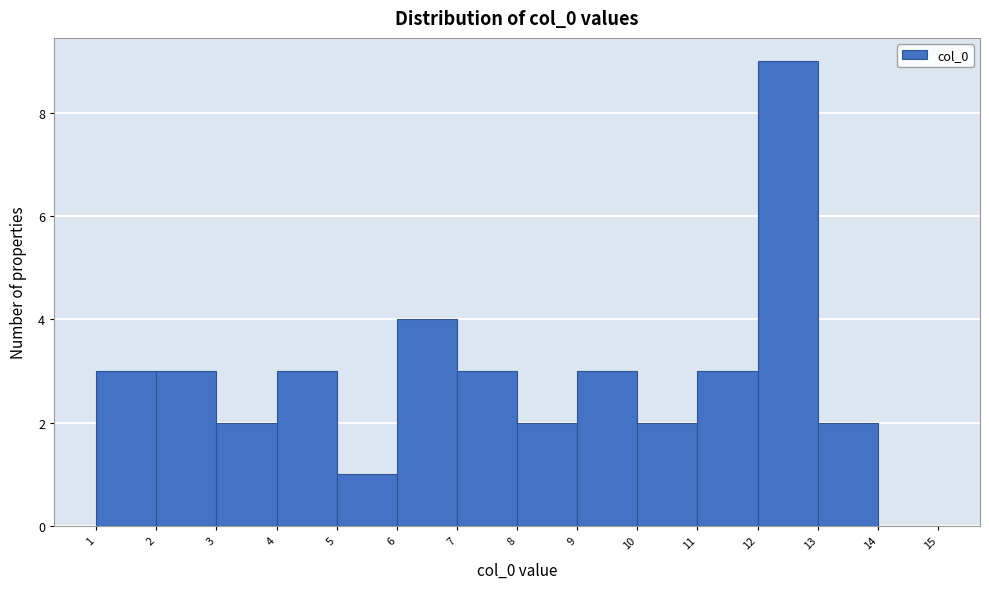

Reading left to right, transcribe this chart: for each bar, give the range it covers on the x-axis and its height. The values are not printed on the chart, so give them approximately, as read against the axis.

1 to 2: 3
2 to 3: 3
3 to 4: 2
4 to 5: 3
5 to 6: 1
6 to 7: 4
7 to 8: 3
8 to 9: 2
9 to 10: 3
10 to 11: 2
11 to 12: 3
12 to 13: 9
13 to 14: 2
14 to 15: 0